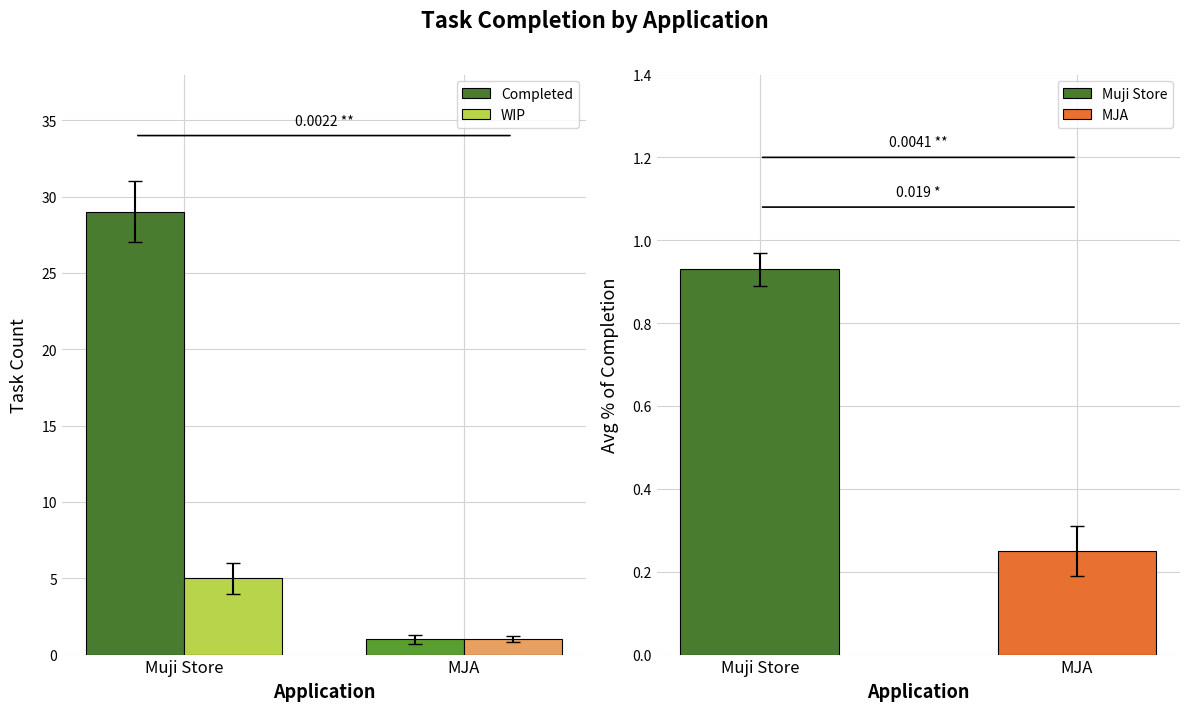

The Completed series shows 29 at Muji Store. True or false?

True